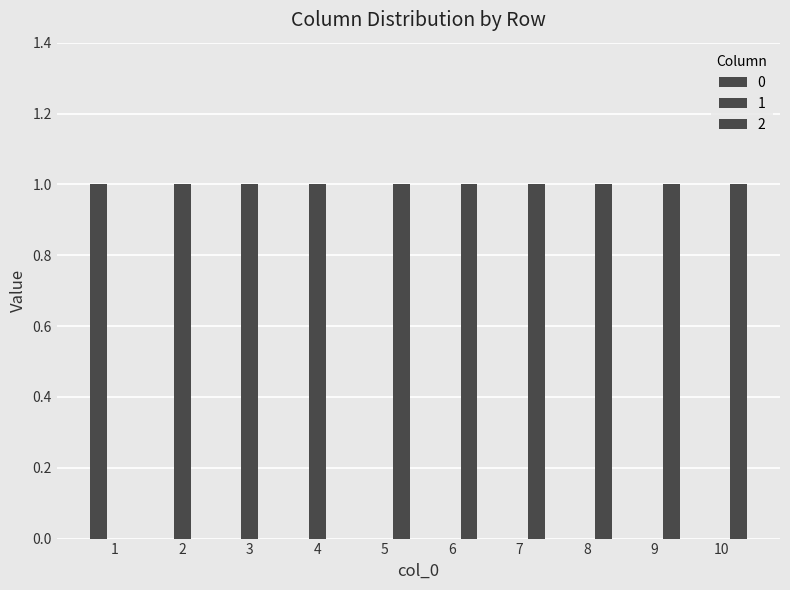

Count the number of data series in this chart.

3